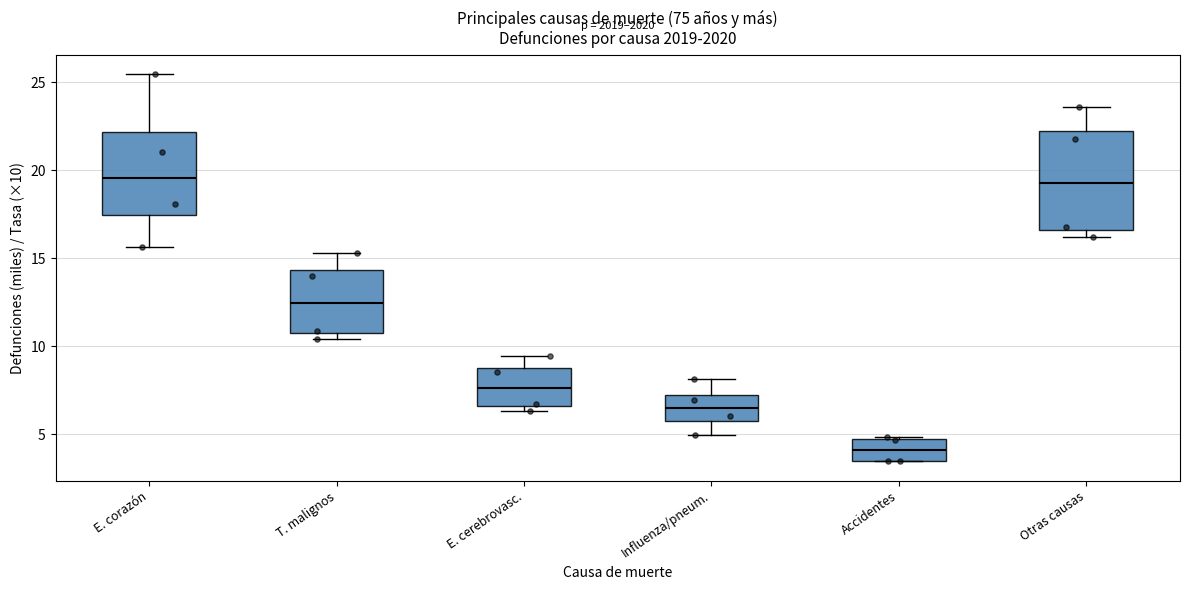

Reading left to right, read every box against the y-axis: the position of its median line, the range the box covers, and the ends of its whiskers. The values are not printed on the chart, so give them approximately, as read against the axis.

E. corazón: median 19.5, box 17.5 to 22.0, whiskers 15.5 to 25.5
T. malignos: median 12.5, box 11.0 to 14.5, whiskers 10.5 to 15.5
E. cerebrovasc.: median 7.5, box 6.5 to 8.5, whiskers 6.5 (just below the box's lower edge) to 9.5
Influenza/pneum.: median 6.5, box 6.0 to 7.0, whiskers 5.0 to 8.0
Accidentes: median 4.0, box 3.5 to 4.5, whiskers 3.5 to 5.0
Otras causas: median 19.5, box 16.5 to 22.5, whiskers 16.0 to 23.5